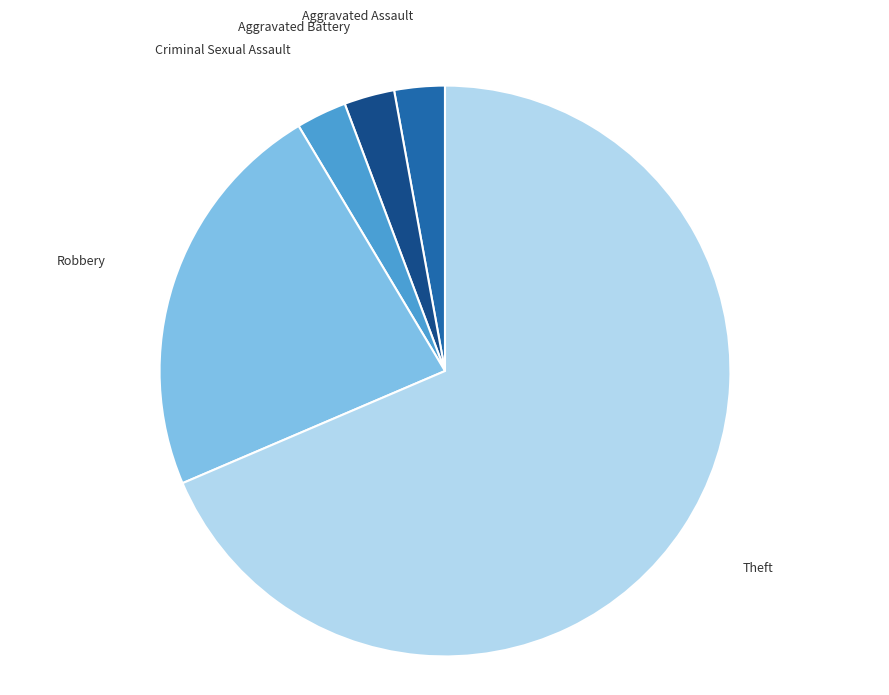

Does any single category account for the majority?

Yes